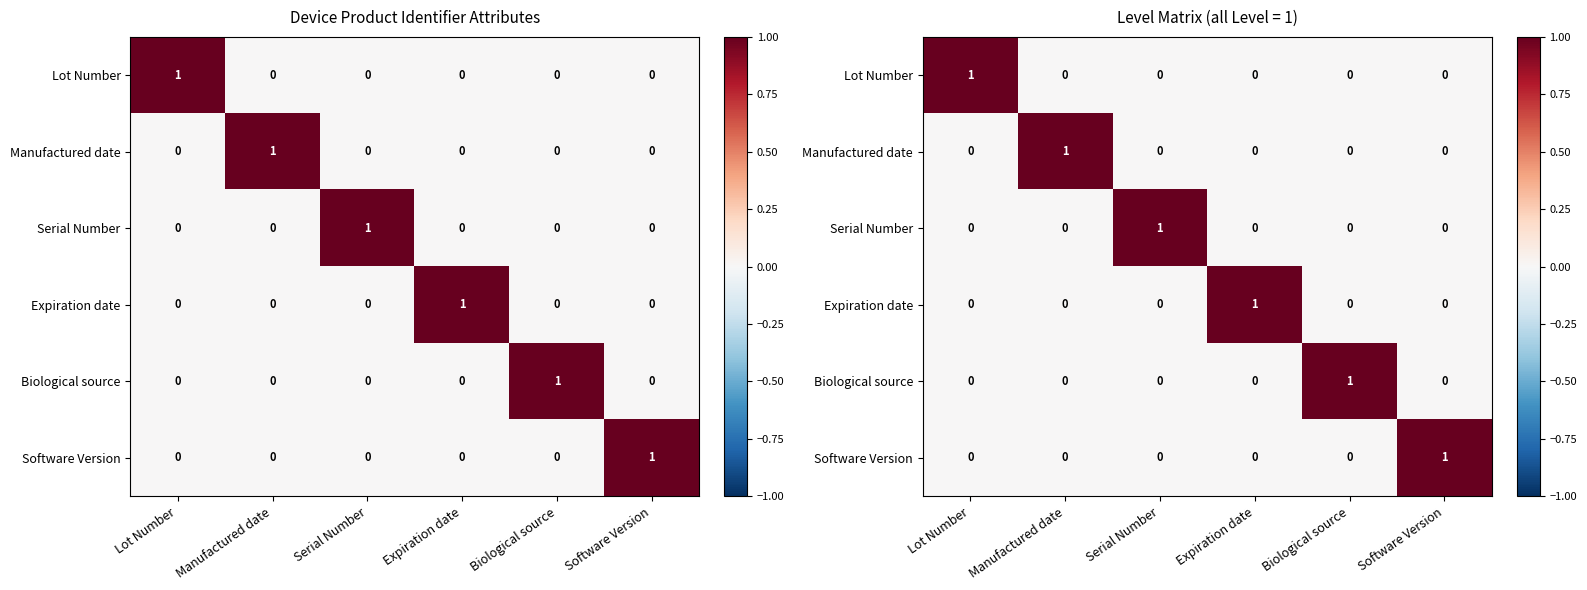

At how many categories does at least one series exceed 0?

6